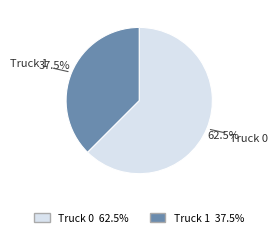

What is the smallest slice in the pie chart?

Truck 1